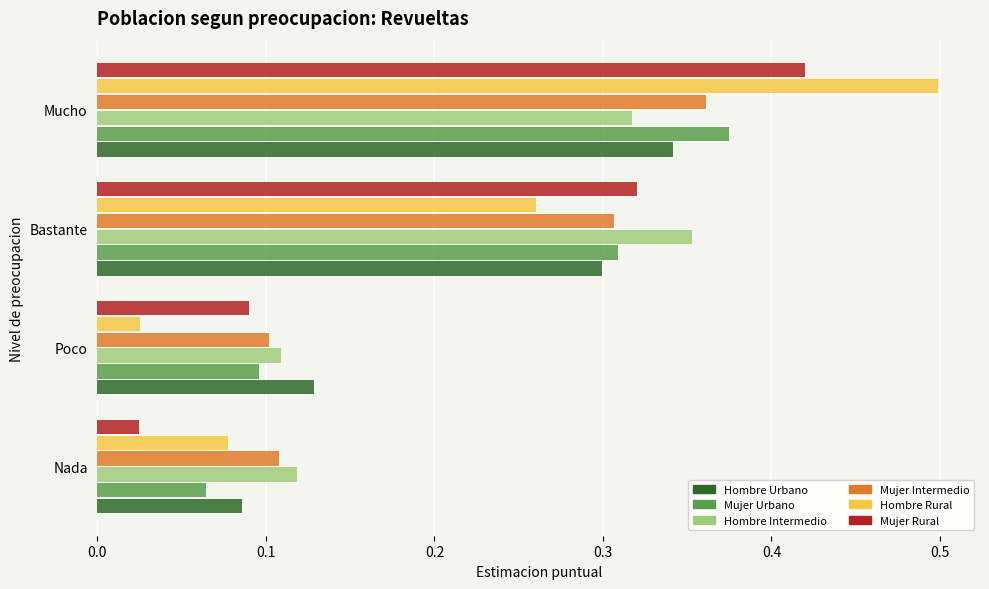

Which category has the lowest value in the Hombre Urbano series?

Nada